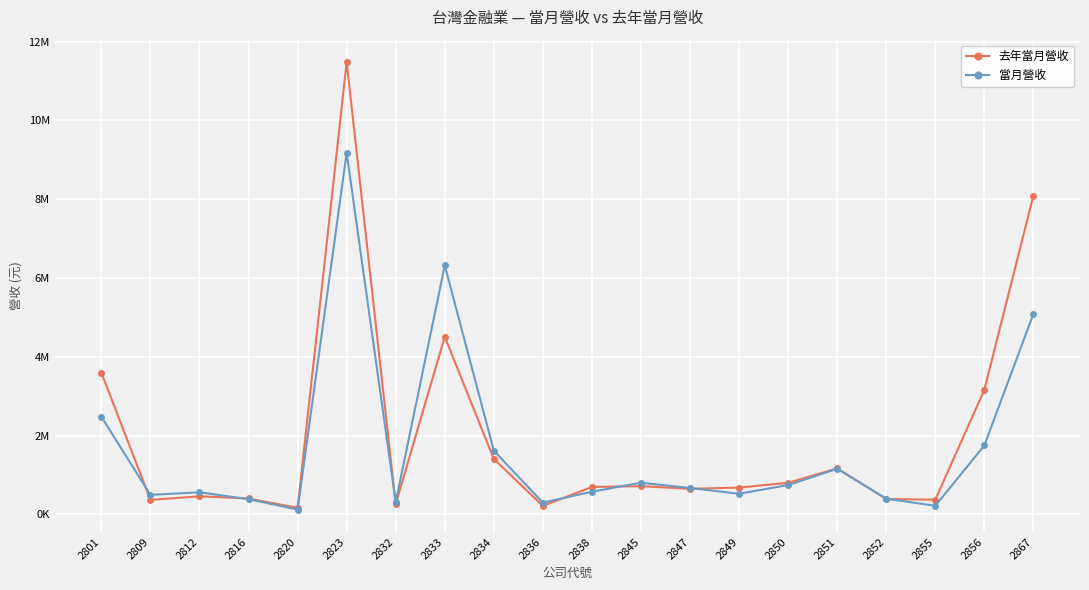

What is the value of the 去年當月營收 point at the 10th from the left?

213152